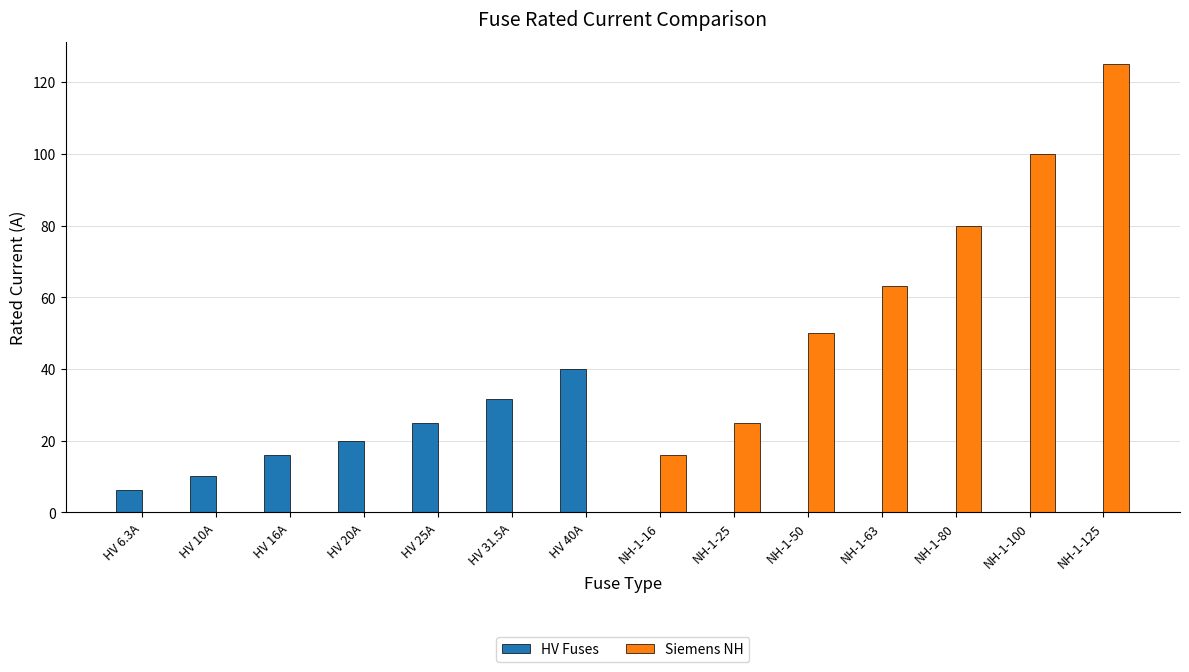

What are all the series names shown in the legend?

HV Fuses, Siemens NH